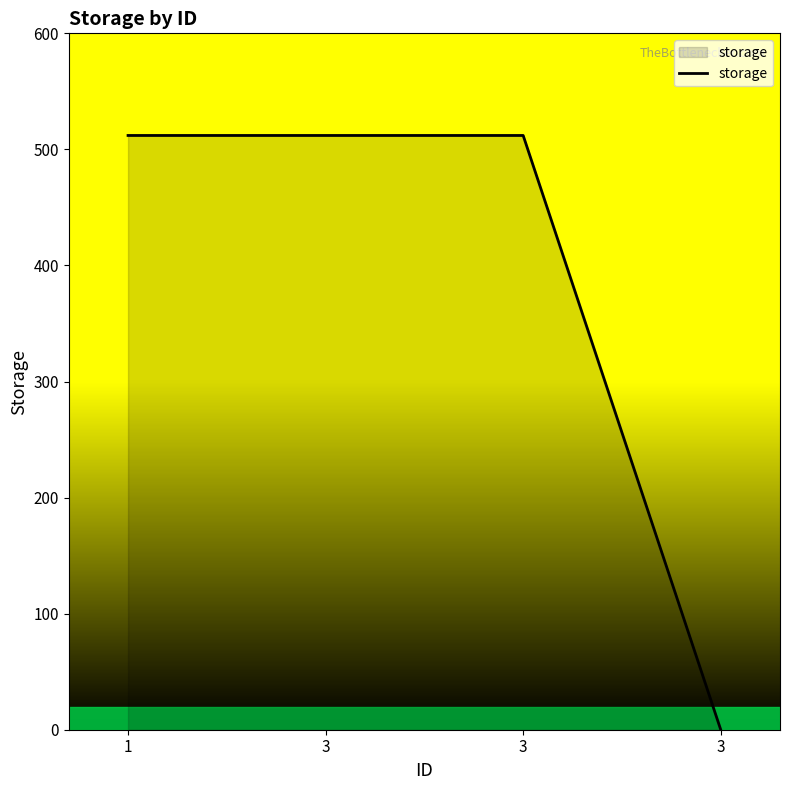

What value does the data have at 3, to the nearest 100?

500